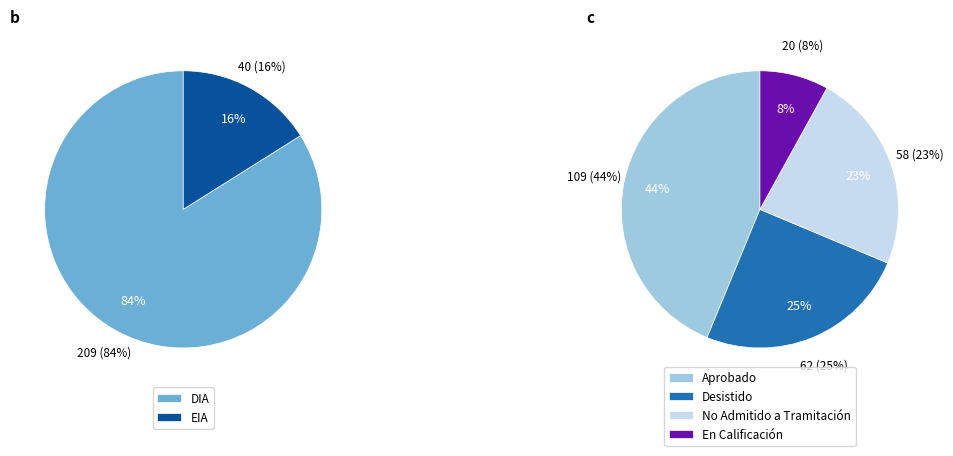

Count the number of slices in the pie.

2